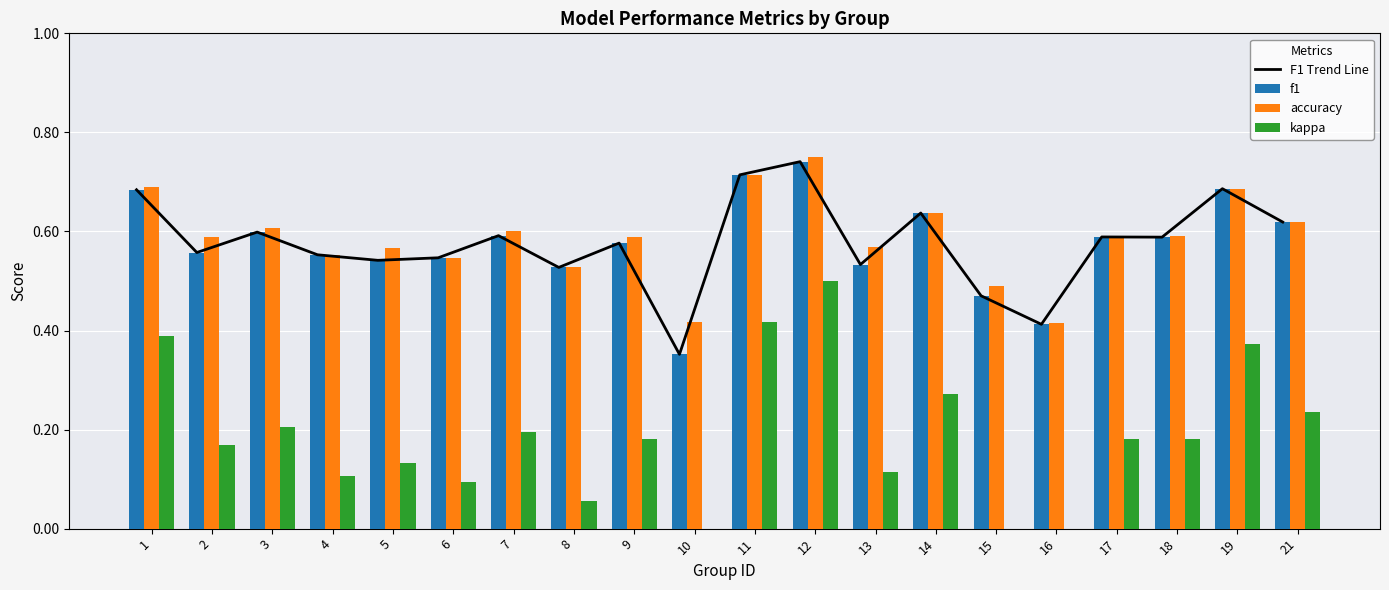

Is the value of F1 Trend Line at 10 greater than the value of f1 at 15?

No